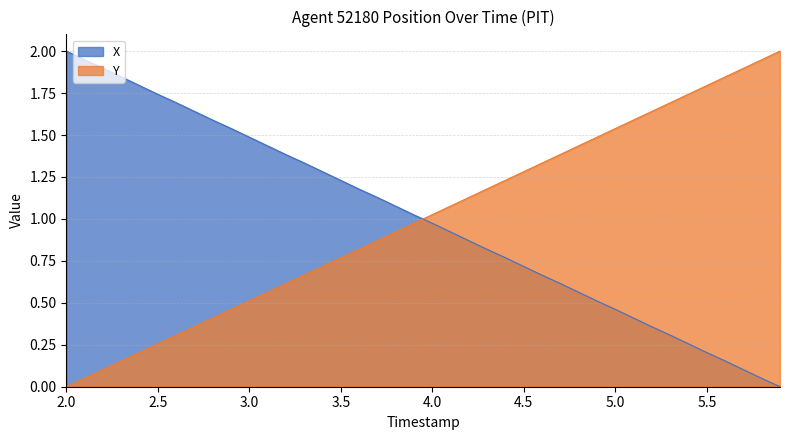

How many values in the Y series exceed 1?

20